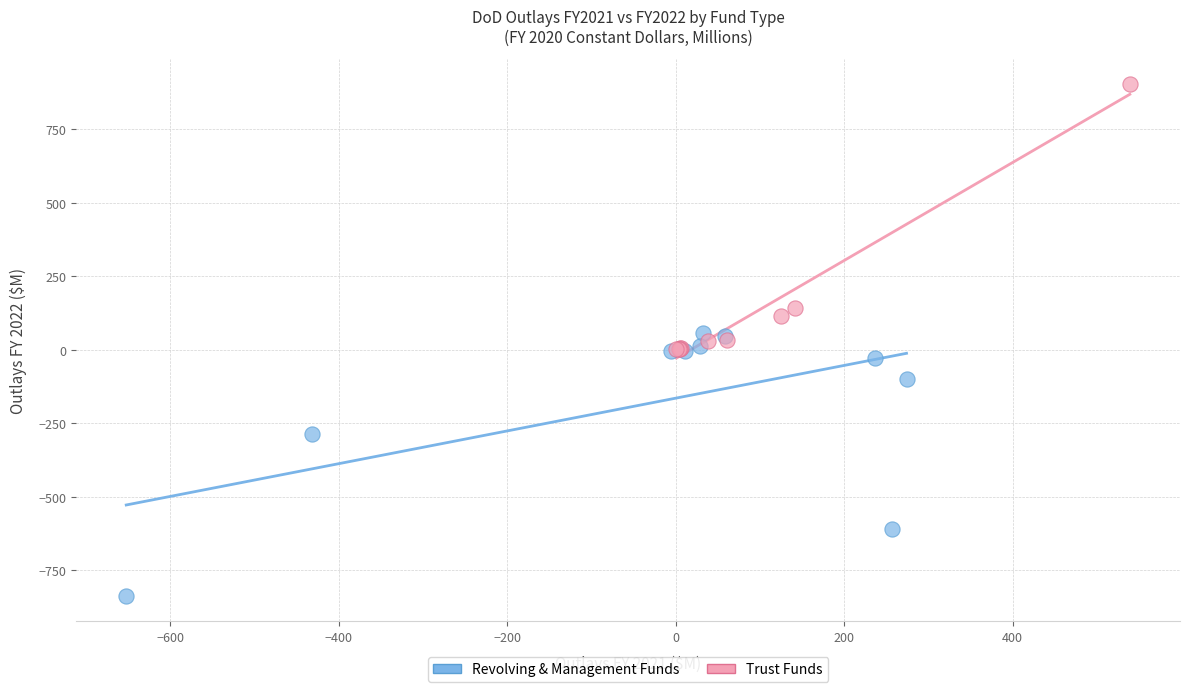

Which series contains the highest Y value?

Trust Funds